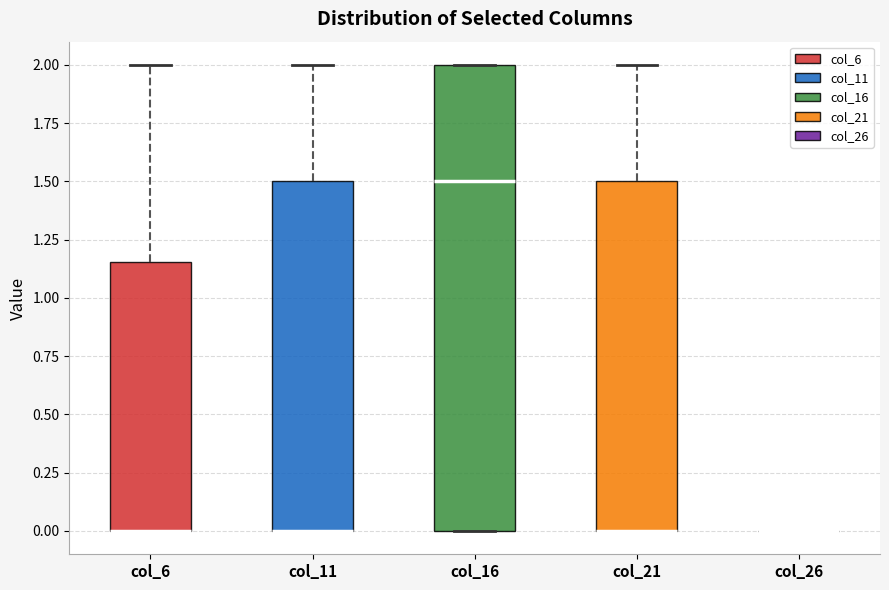

Comparing the boxes themselves (not the whiskers), which one is the tallest?

col_16